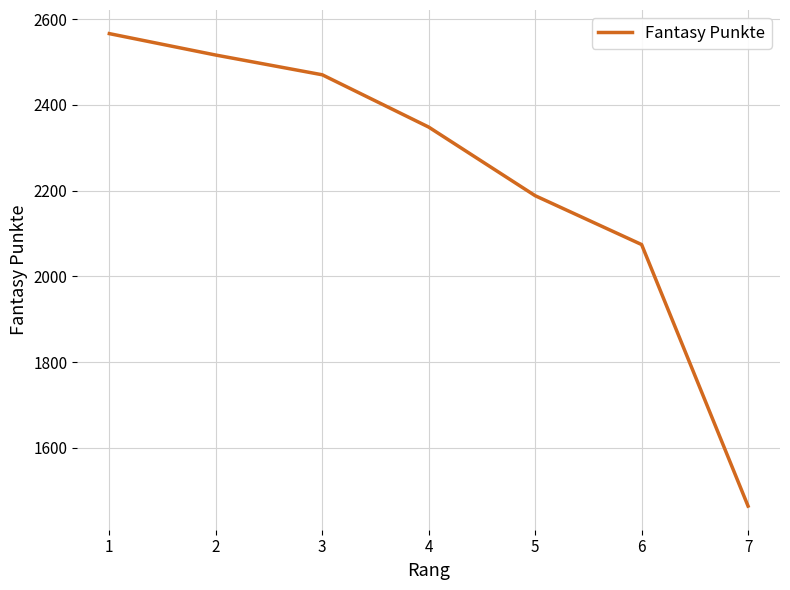

What is the maximum value shown in the chart?

2566